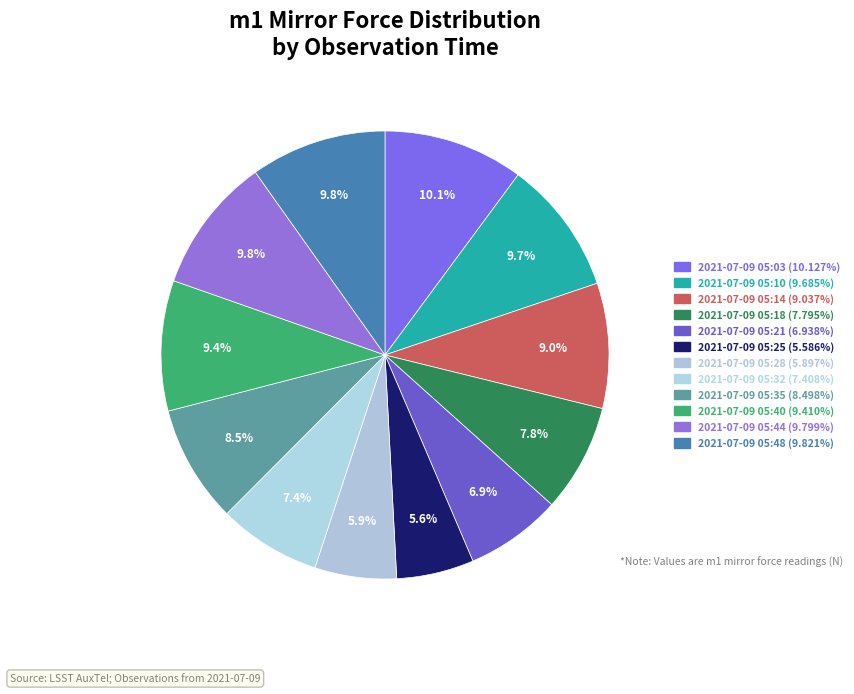

Which category has the smallest portion of the pie?

2021-07-09 05:25